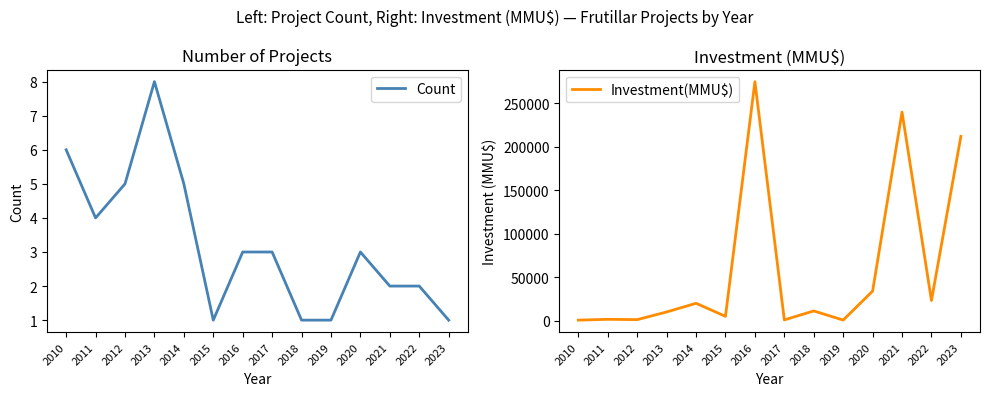

True or false: Investment(MMU$) and Count cross at least once.

False